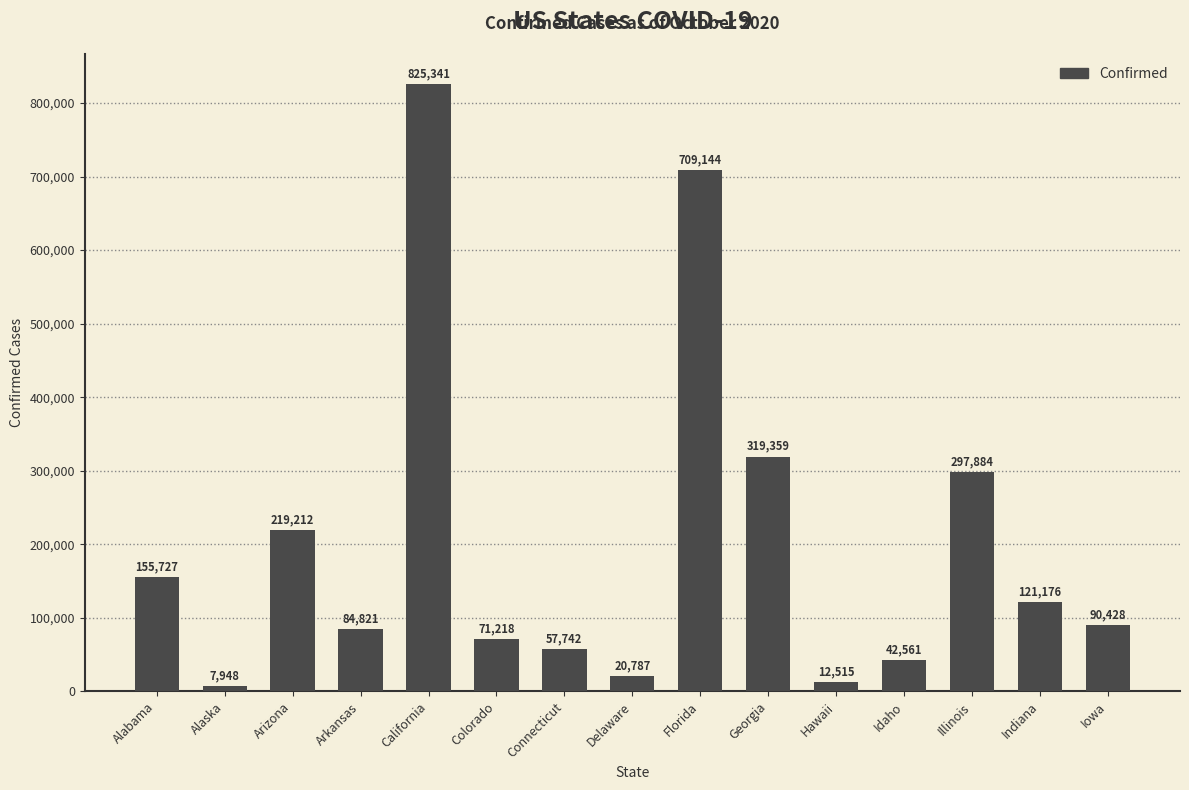

True or false: the data shows 71218 at Colorado.

True